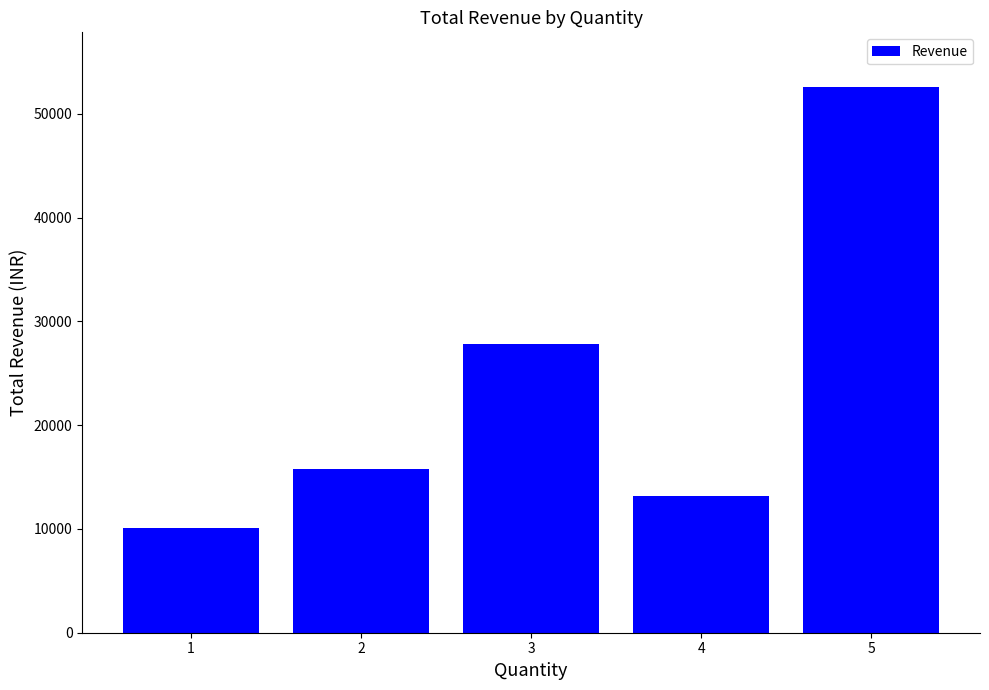

Approximately how many times larger is the value at 5 compared to 1?

5.2